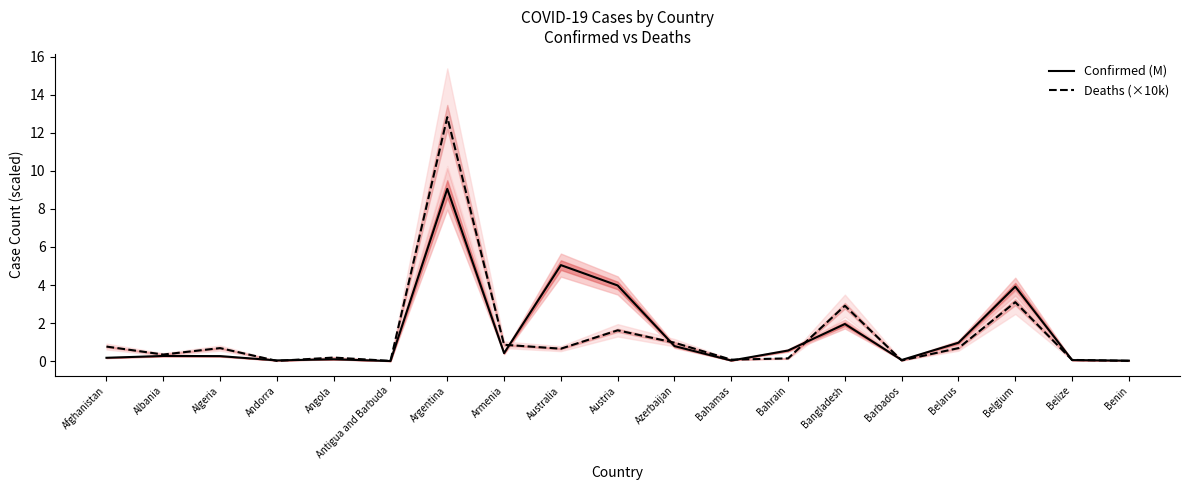

Which series has the largest range (max minus min)?

Deaths (×10k)